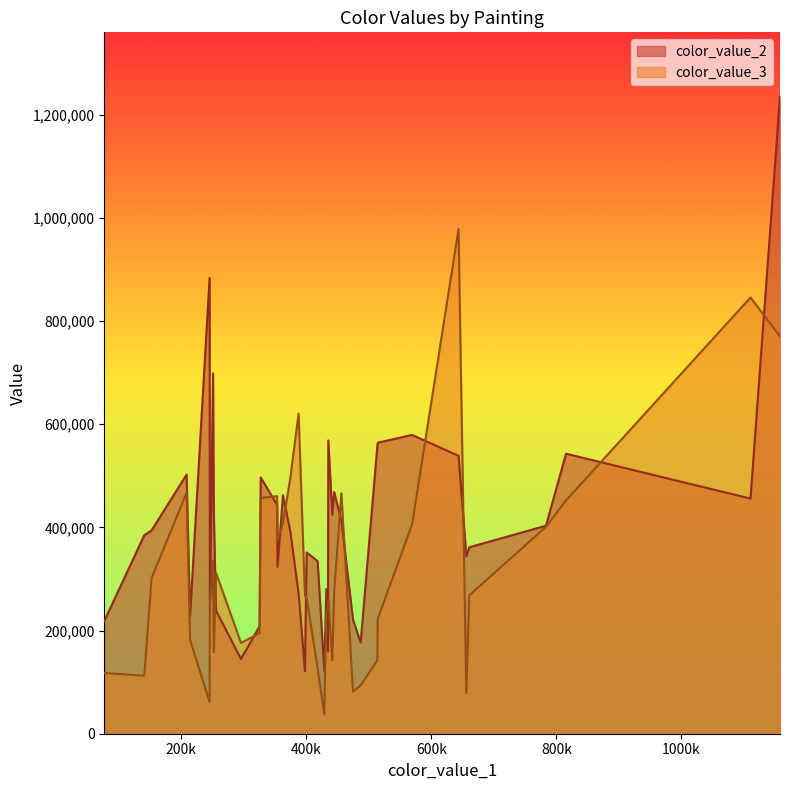

Rank the series by their maximum value, from highest to lowest.

color_value_2, color_value_3